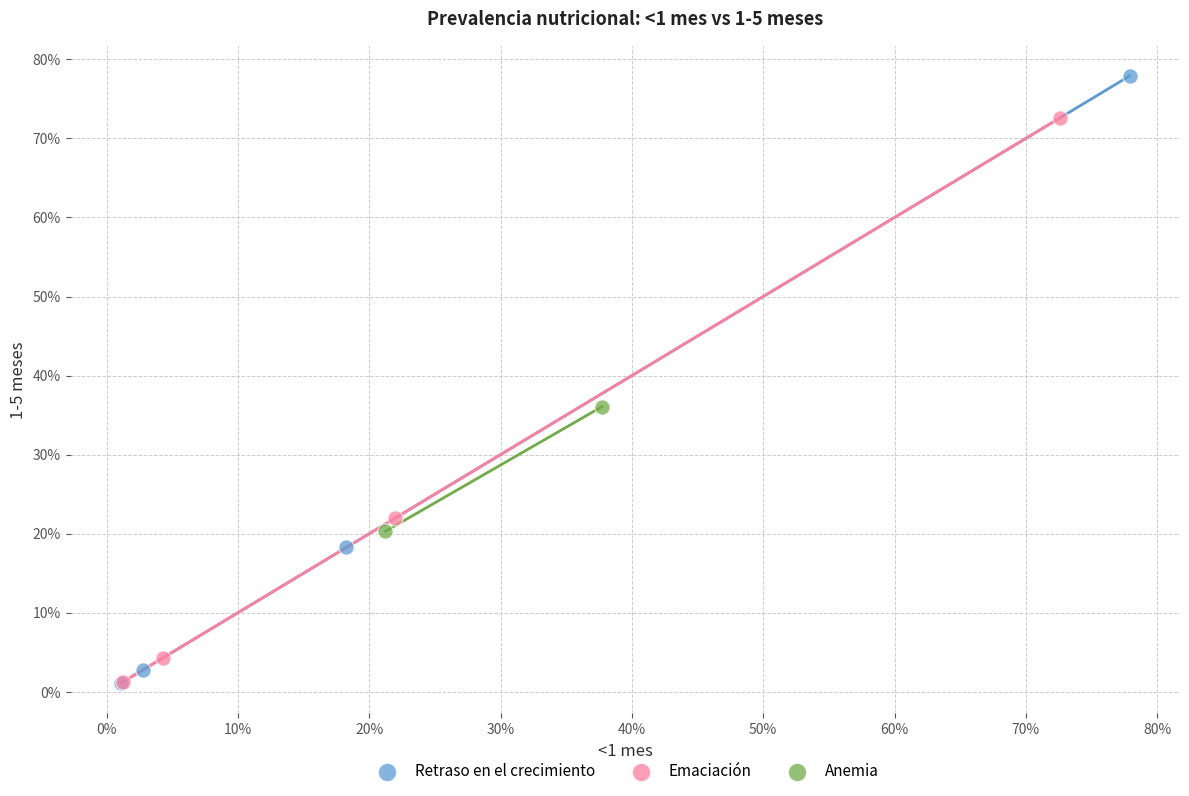

Which series reaches the maximum Y coordinate?

Retraso en el crecimiento